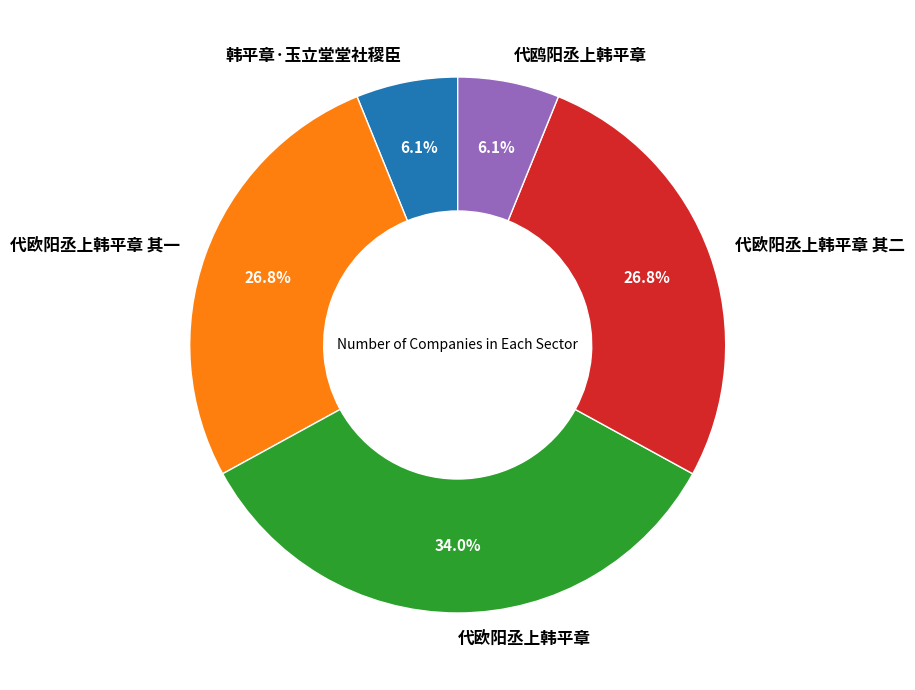

Is 代欧阳丞上韩平章 其二 the majority of the pie?

No